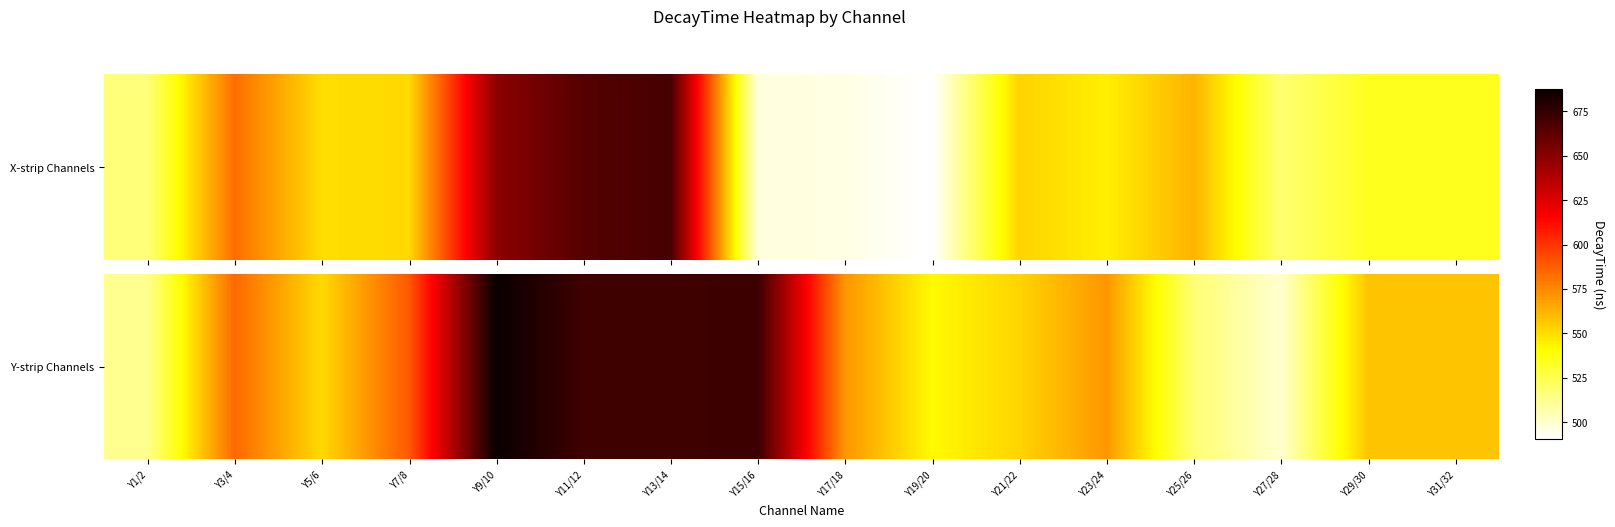

What is the change in value from Y1/2 to Y31/32?

+45.3